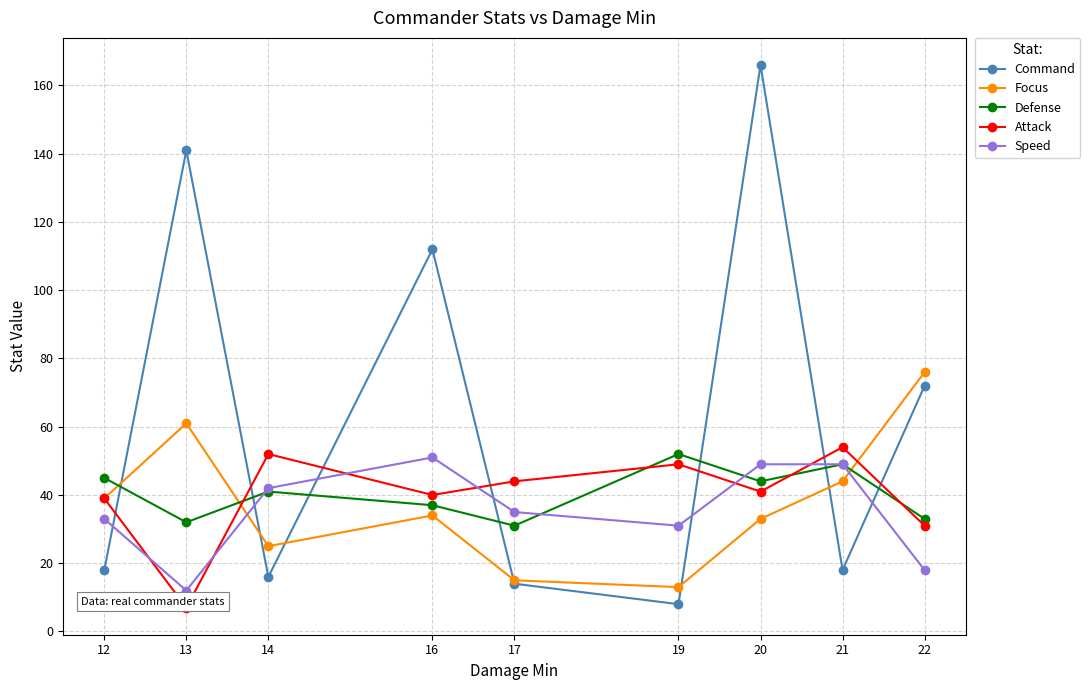

At which label is Attack closest to 30?

22